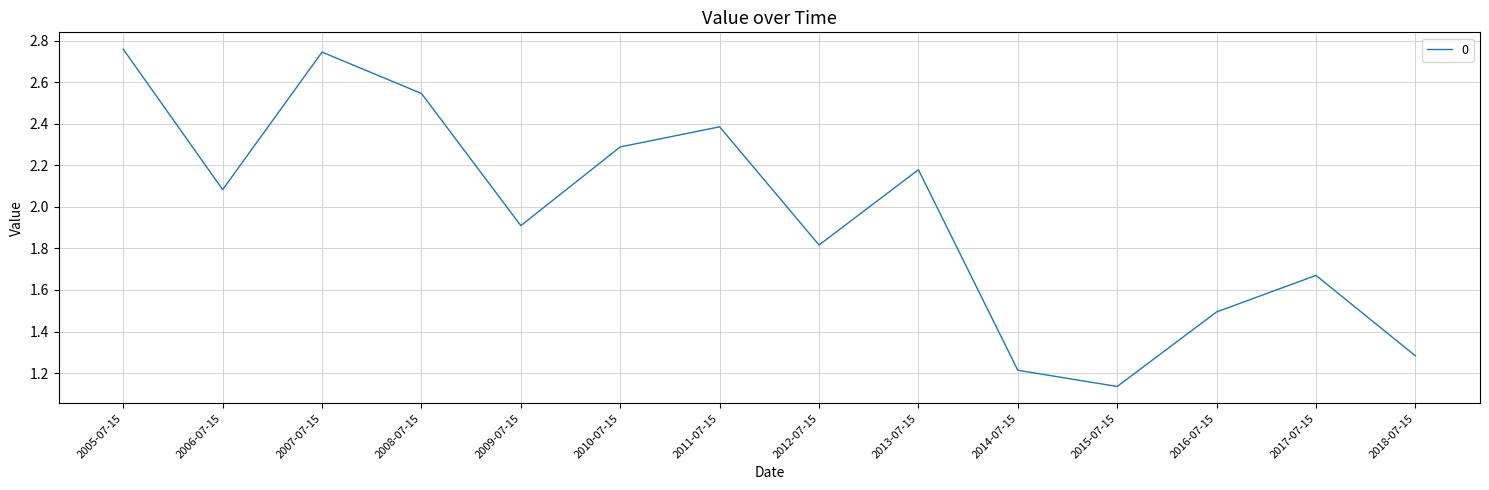

What position from the left is 2014-07-15?

10